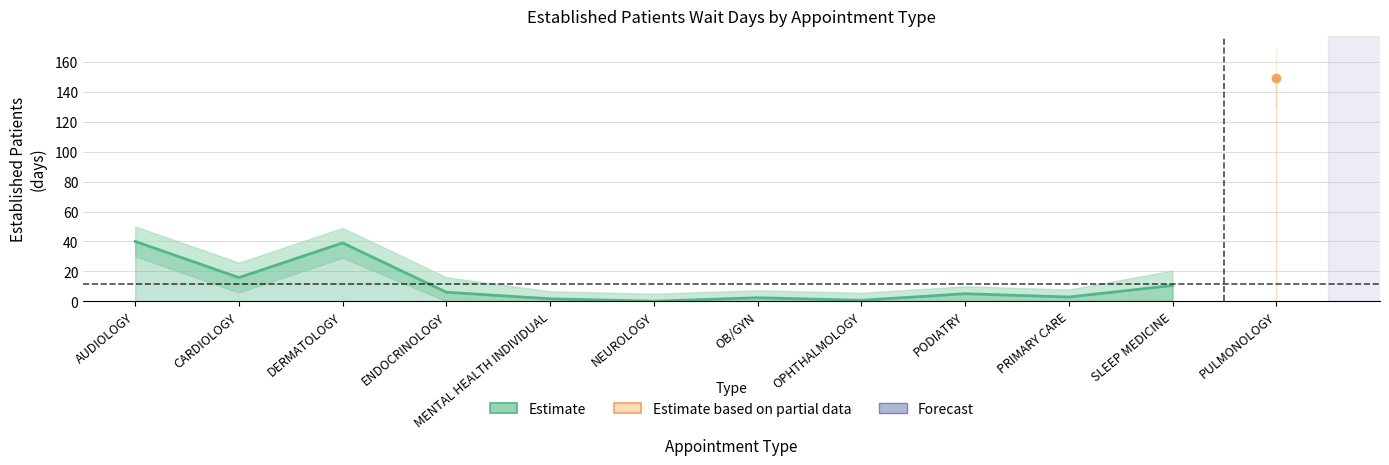

What is the difference between the maximum and minimum values?

40.0